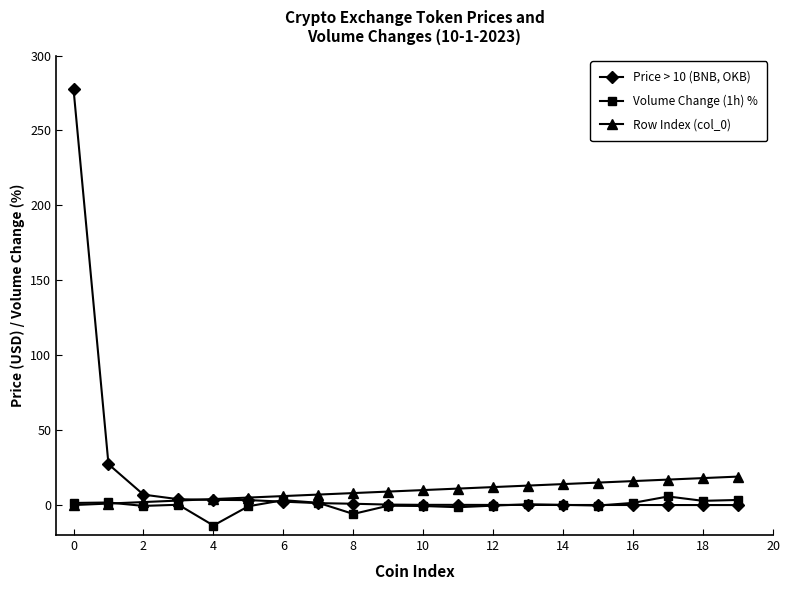

What is the highest value of the Row Index (col_0) series?

19.0